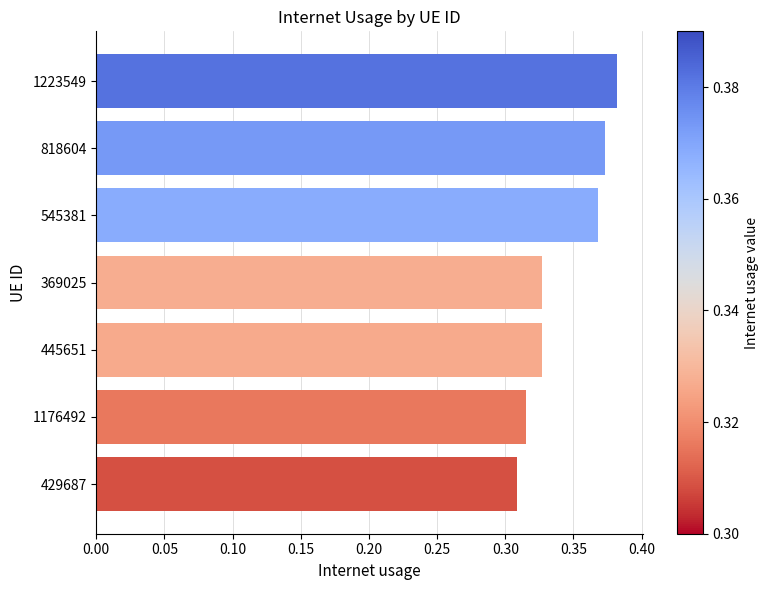

Is it true that the value at 545381 is 0.1?

False